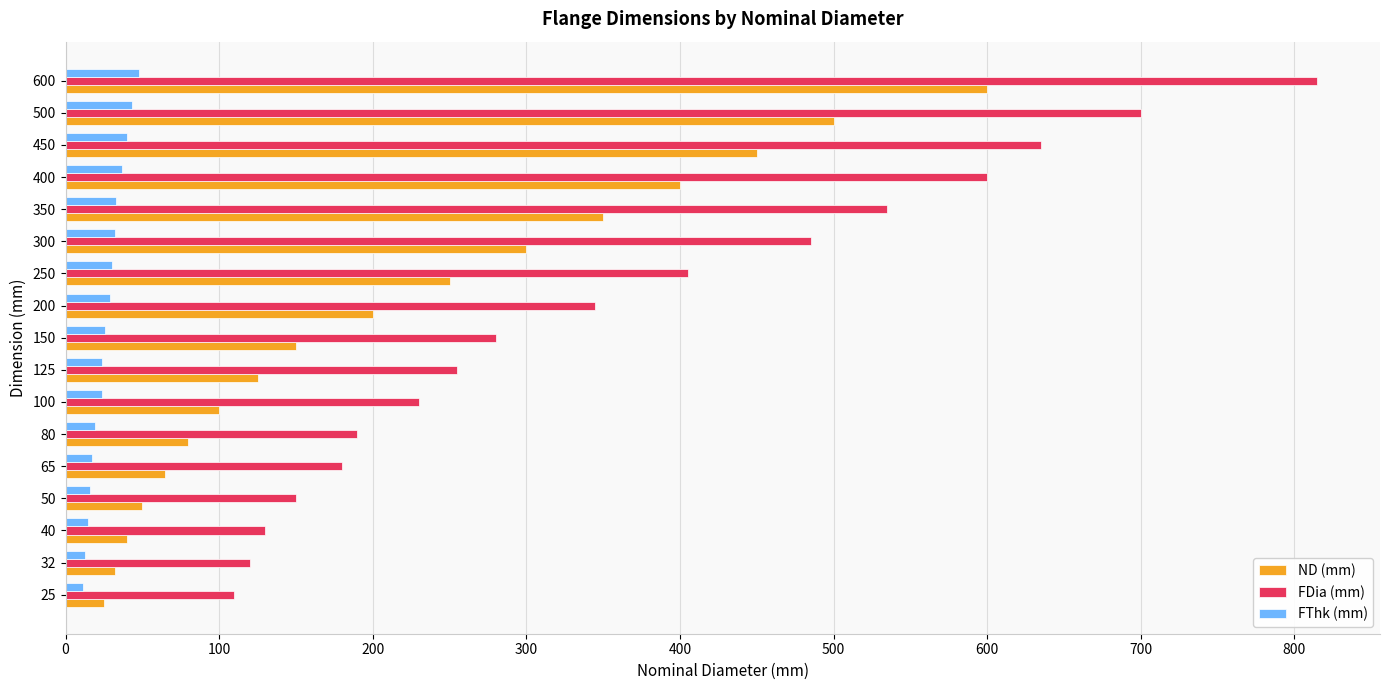

List the series in order of their peak value, lowest first.

FThk (mm), ND (mm), FDia (mm)